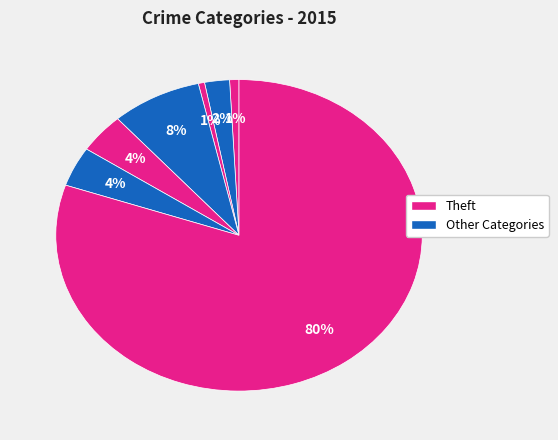

How many segments does this pie chart have?

7